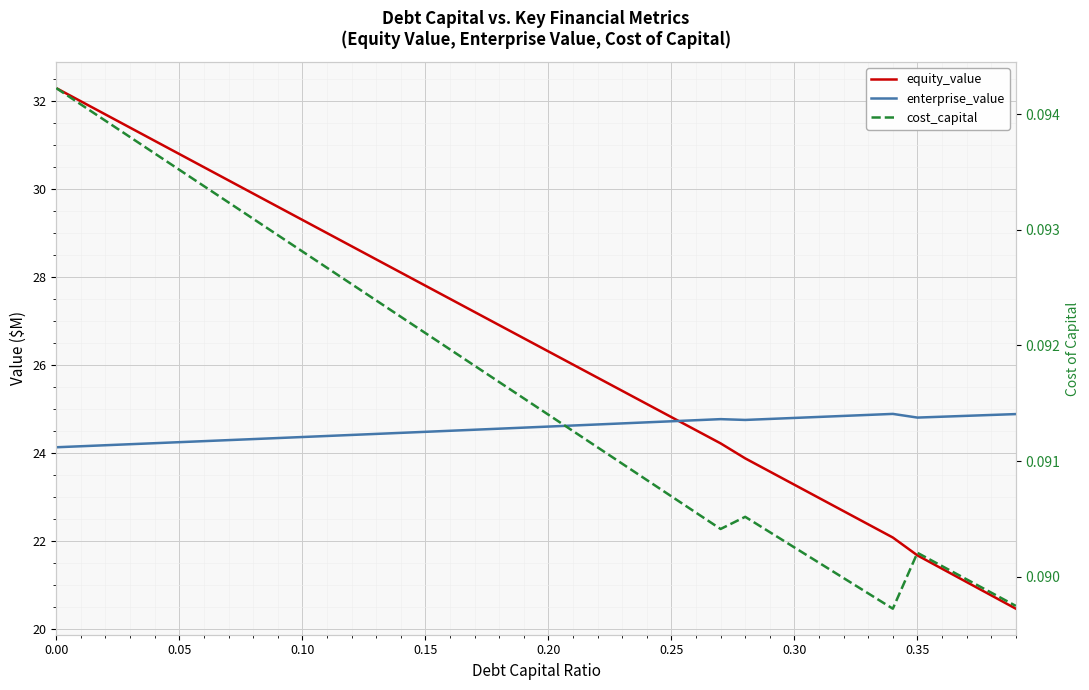

Rank the series at 22 from lowest to highest value.

cost_capital, enterprise_value, equity_value